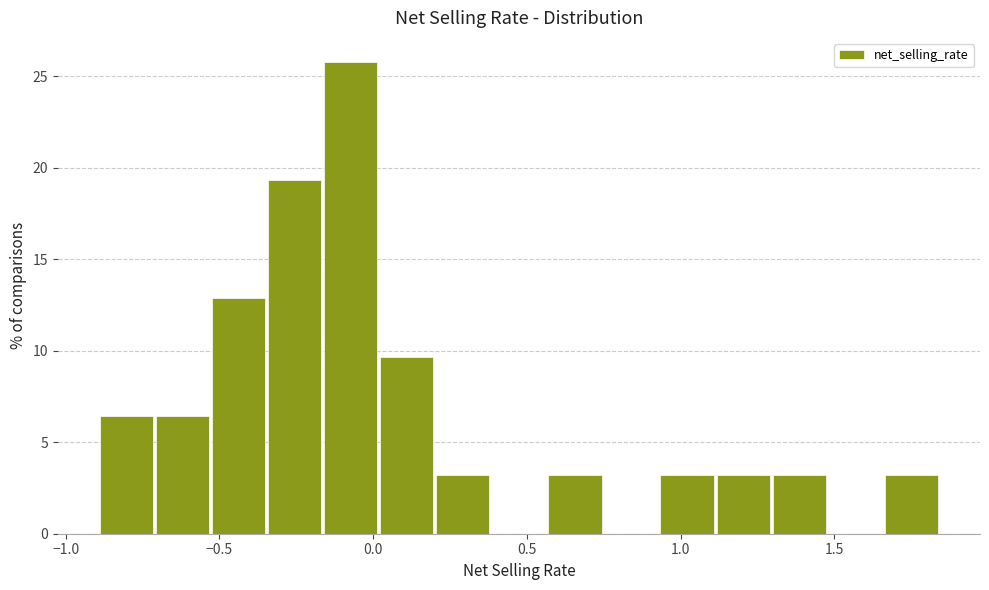

Around what value on the x-axis is the tallest bar? Give the approximate position of its centre, as read against the axis.

-0.05